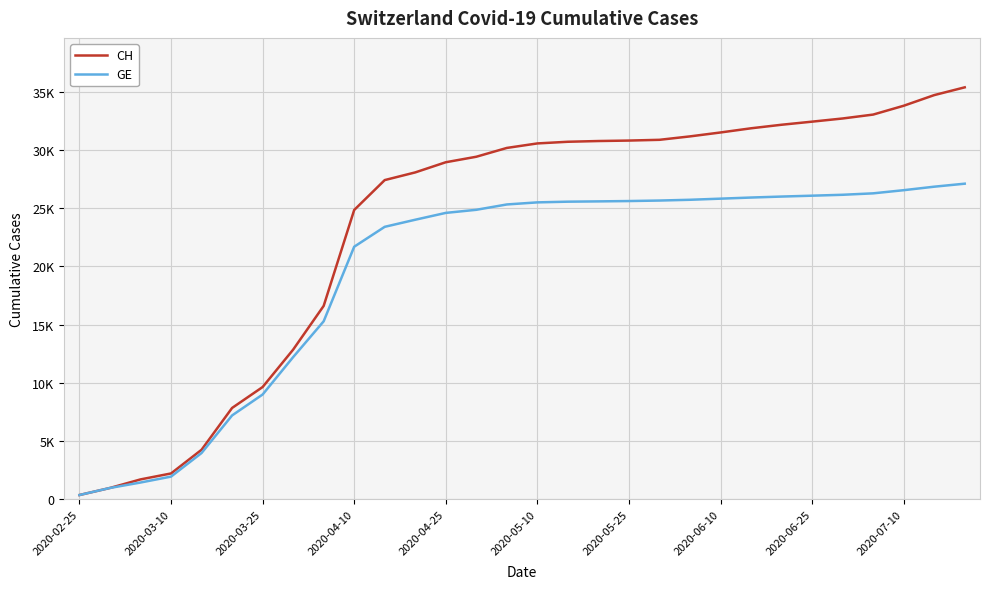

What are all the series names shown in the legend?

CH, GE